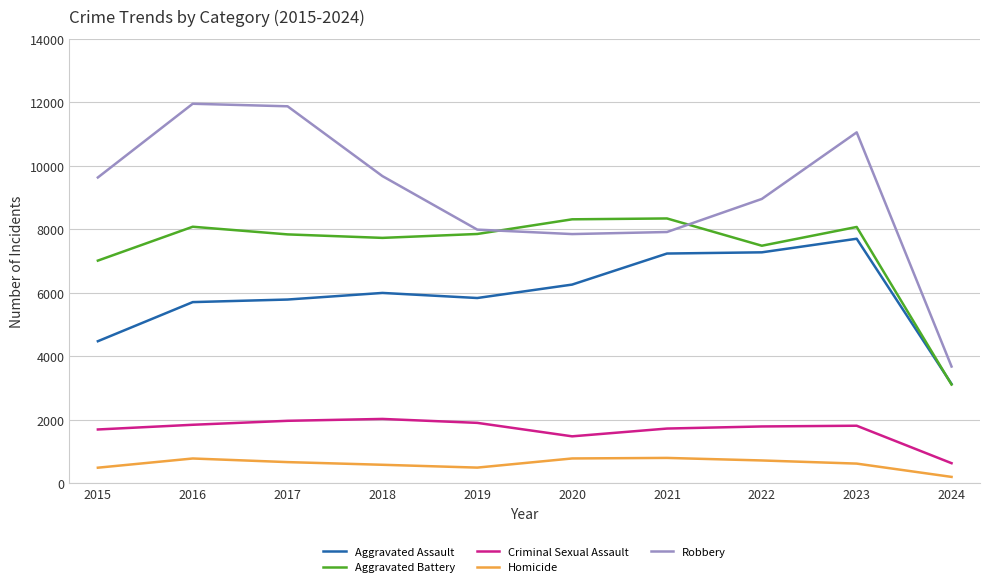

Which series has the widest spread of values?

Robbery